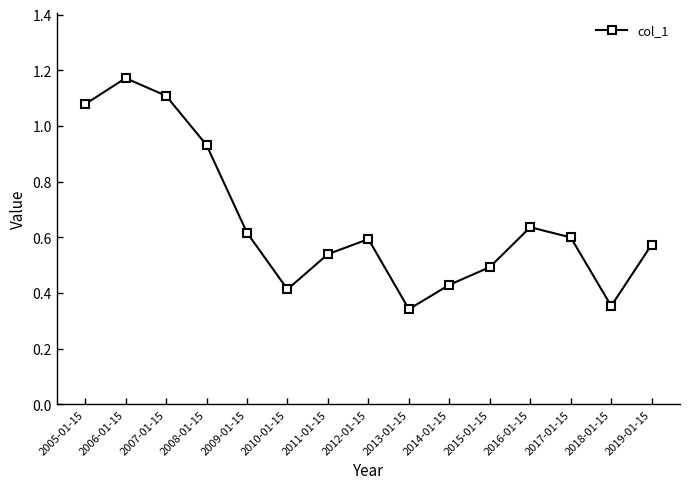

What position from the left is 2010-01-15?

6